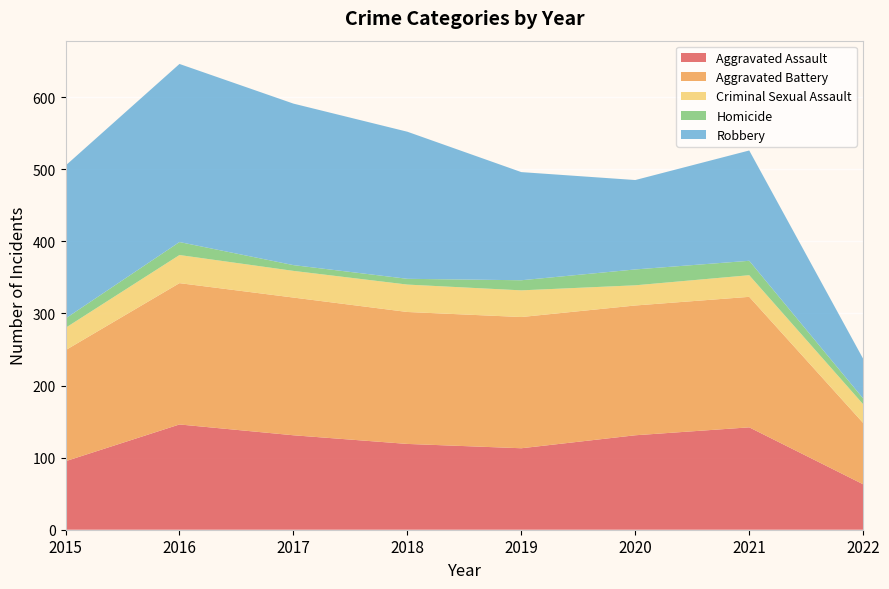

Reading left to right, transcribe all the data shown in this chart.

Aggravated Assault: 95	146	131	119	113	131	142	63
Aggravated Battery: 154	196	191	183	182	180	181	85
Criminal Sexual Assault: 31	39	37	38	37	28	30	26
Homicide: 13	18	8	8	14	22	20	8
Robbery: 212	247	224	204	150	124	153	55